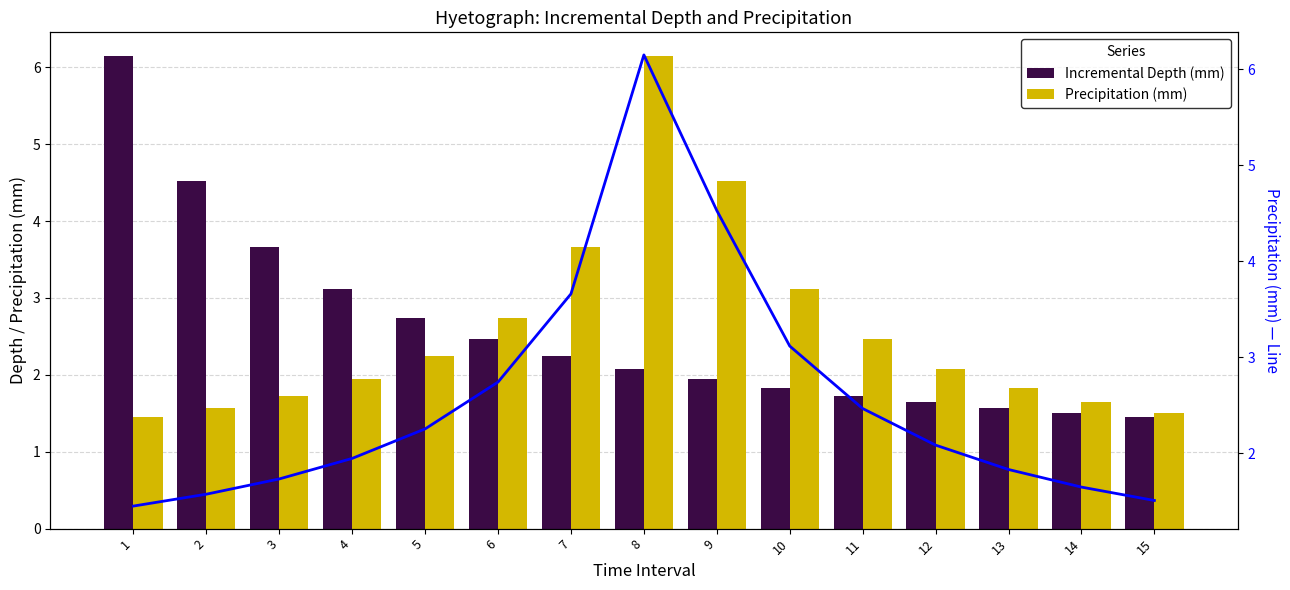

Which has a higher value, 8 or 15?

8